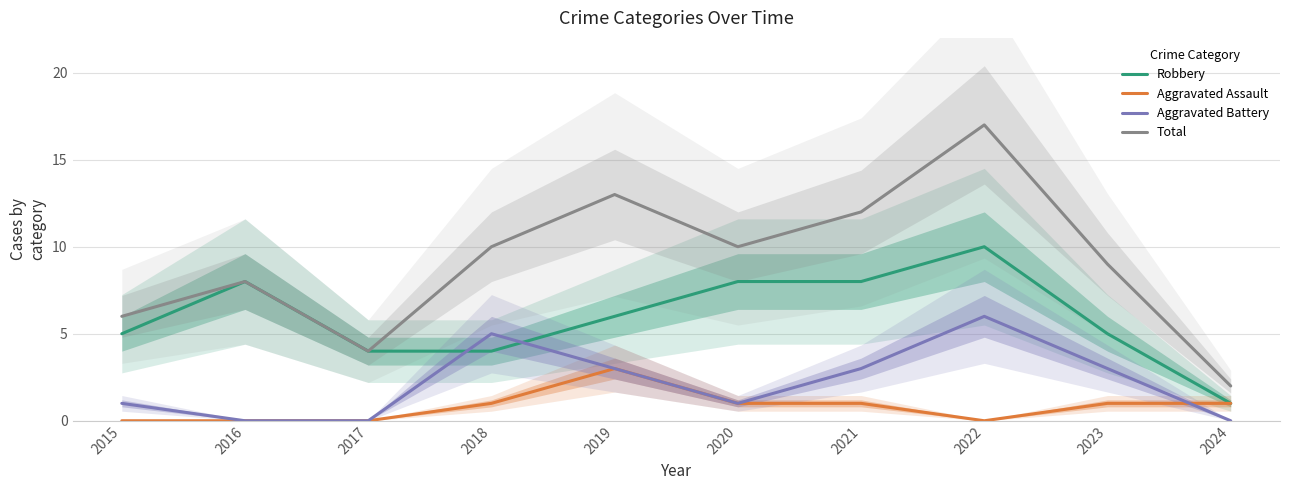

What is the average value of the Robbery series?

6